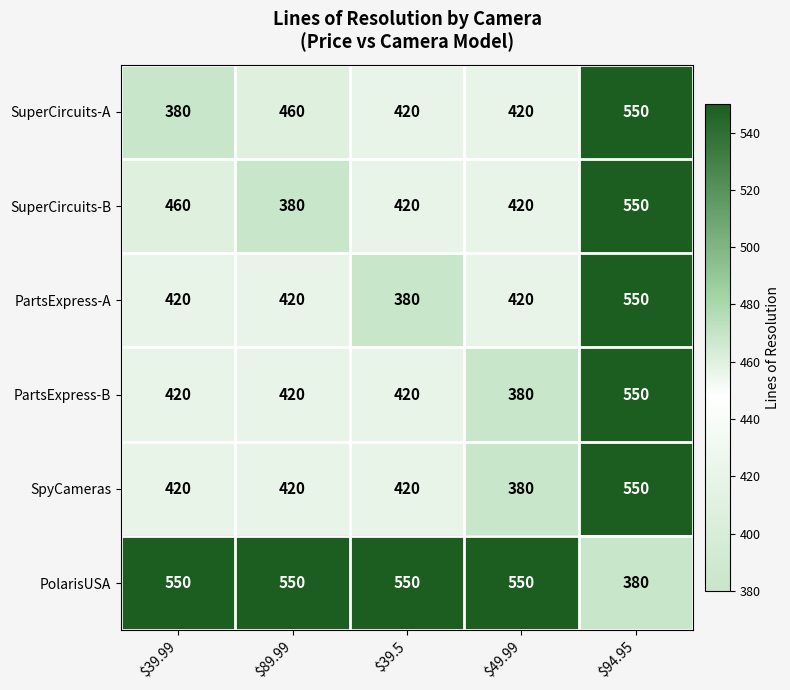

At how many categories does at least one series exceed 419?

5